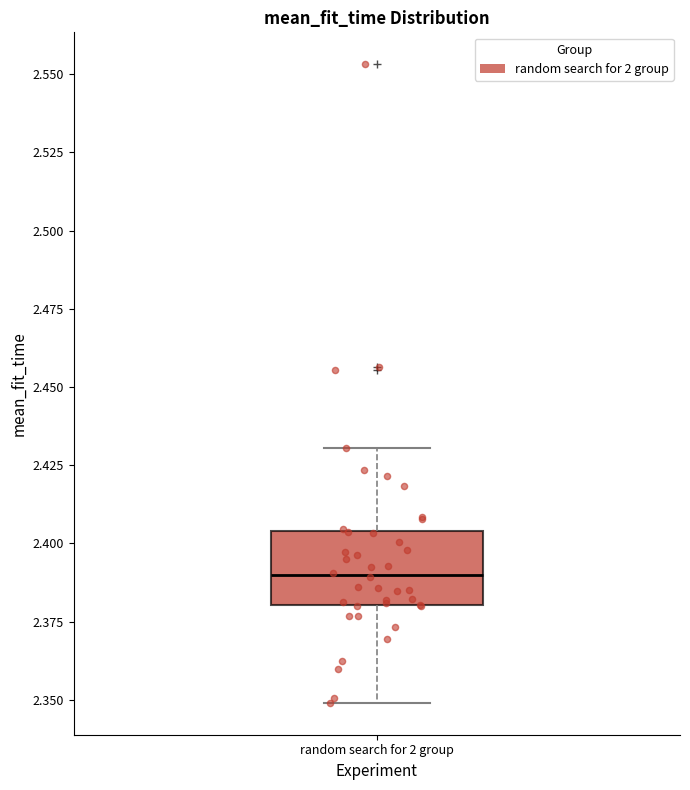

Read this box plot against the y-axis: the position of the median line, the range covered by the box, and the ends of both whiskers. The values are not printed on the chart, so give them approximately, as read against the axis.

median 2.390, box 2.380 to 2.405, whiskers 2.350 to 2.430